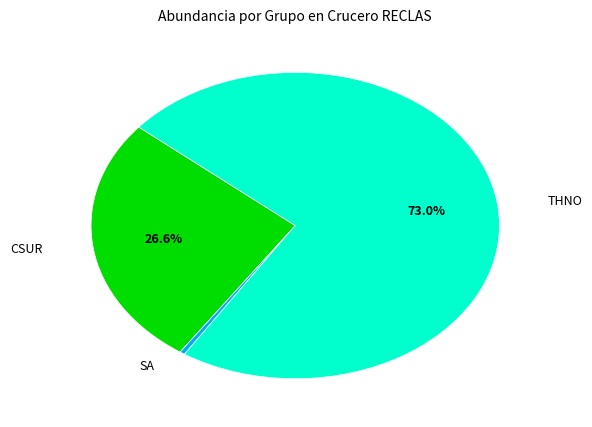

Is there any slice that represents more than half of the pie?

Yes